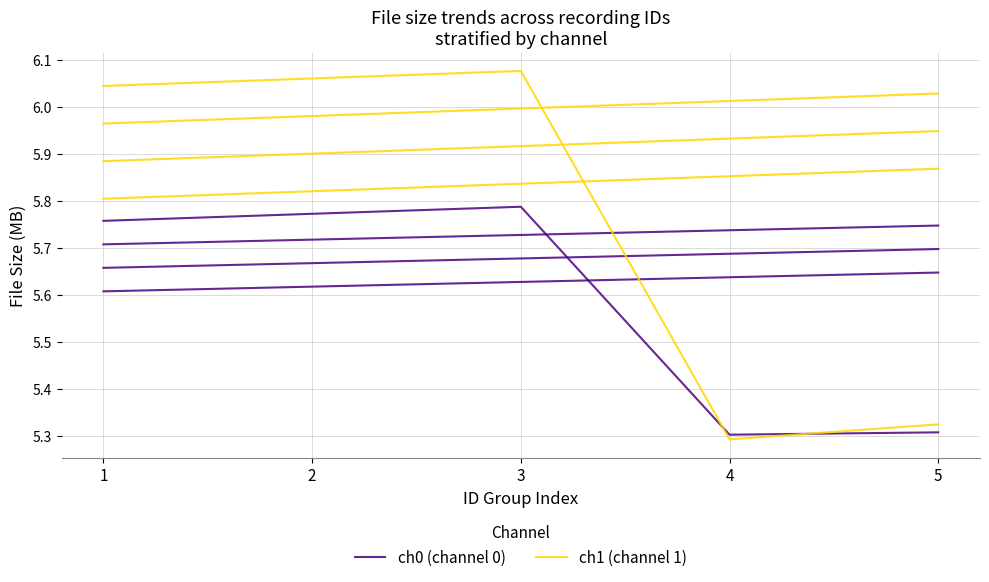

Which series has the largest total across all categories?

ch1 (channel 1)